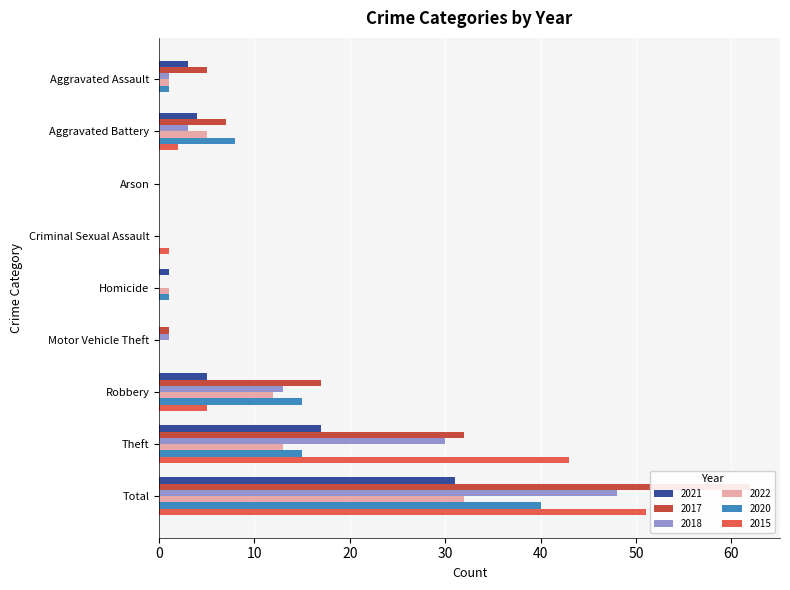

Reading left to right, list all the values displayed in this chart.

2021: Aggravated Assault=3	Aggravated Battery=4	Arson=0	Criminal Sexual Assault=0	Homicide=1	Motor Vehicle Theft=0	Robbery=5	Theft=17	Total=31
2017: Aggravated Assault=5	Aggravated Battery=7	Arson=0	Criminal Sexual Assault=0	Homicide=0	Motor Vehicle Theft=1	Robbery=17	Theft=32	Total=62
2018: Aggravated Assault=1	Aggravated Battery=3	Arson=0	Criminal Sexual Assault=0	Homicide=0	Motor Vehicle Theft=1	Robbery=13	Theft=30	Total=48
2022: Aggravated Assault=1	Aggravated Battery=5	Arson=0	Criminal Sexual Assault=0	Homicide=1	Motor Vehicle Theft=0	Robbery=12	Theft=13	Total=32
2020: Aggravated Assault=1	Aggravated Battery=8	Arson=0	Criminal Sexual Assault=0	Homicide=1	Motor Vehicle Theft=0	Robbery=15	Theft=15	Total=40
2015: Aggravated Assault=0	Aggravated Battery=2	Arson=0	Criminal Sexual Assault=1	Homicide=0	Motor Vehicle Theft=0	Robbery=5	Theft=43	Total=51